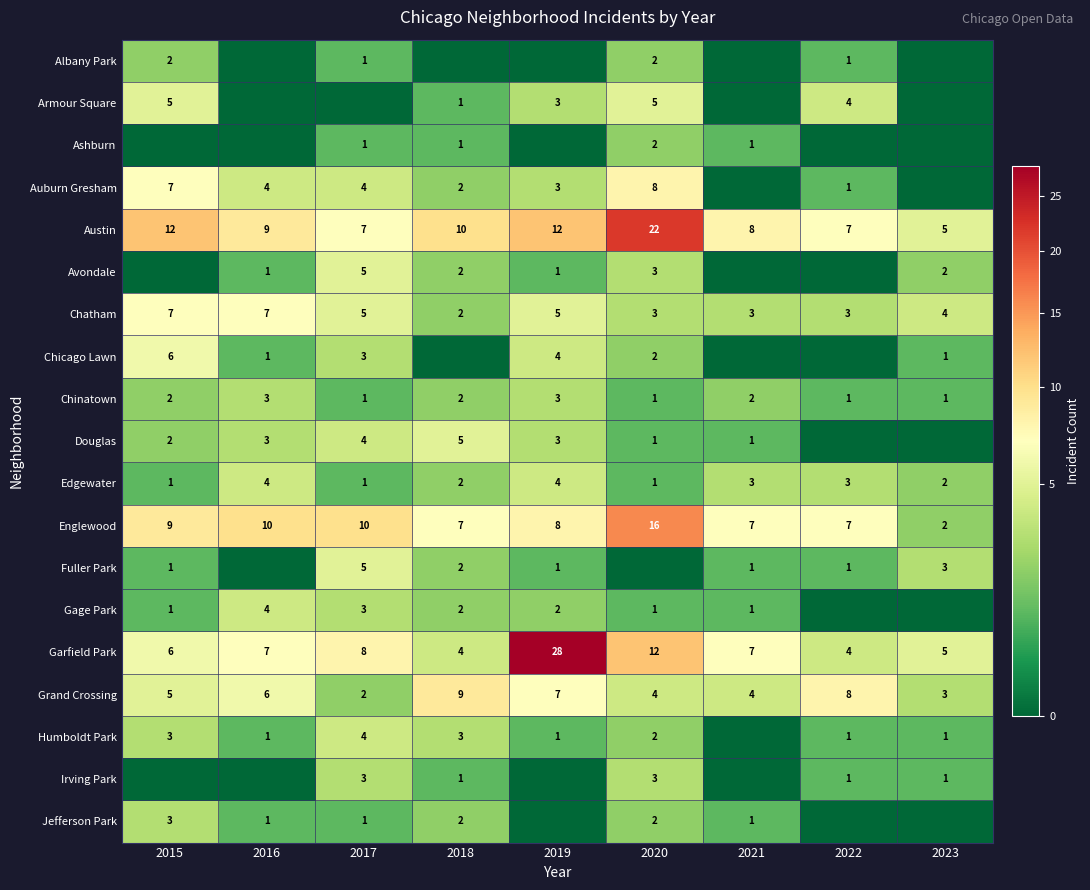

True or false: Chinatown has a value of 3 at 2019.

True